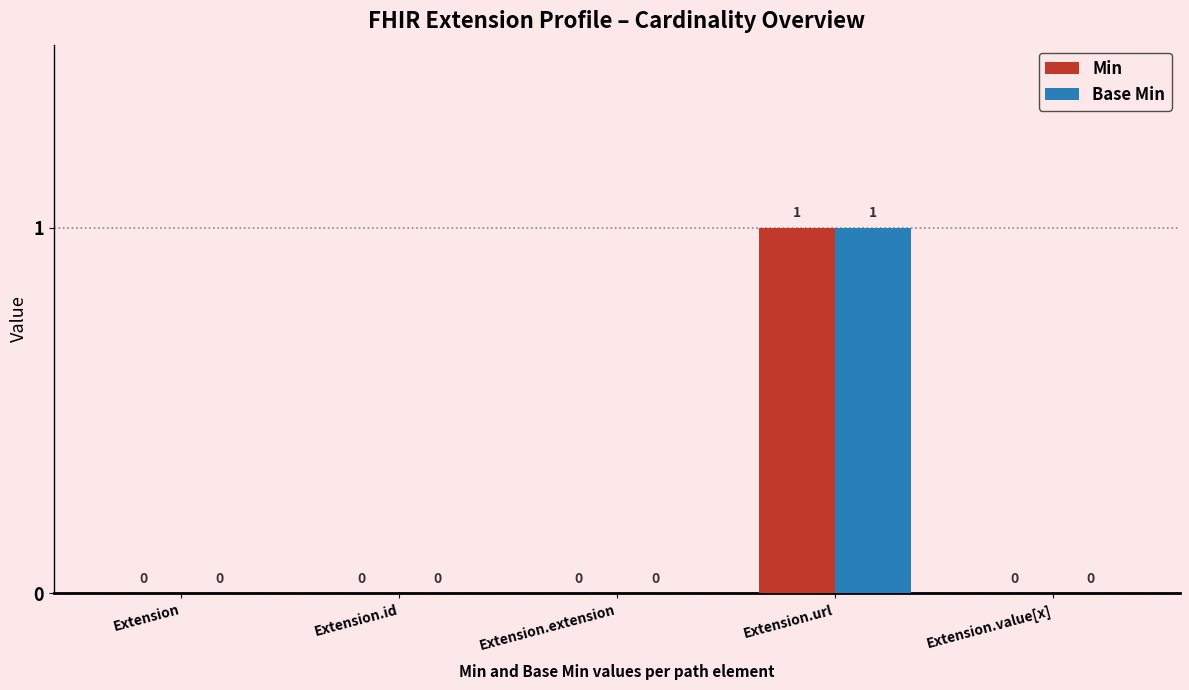

Count the number of categories in the chart.

5